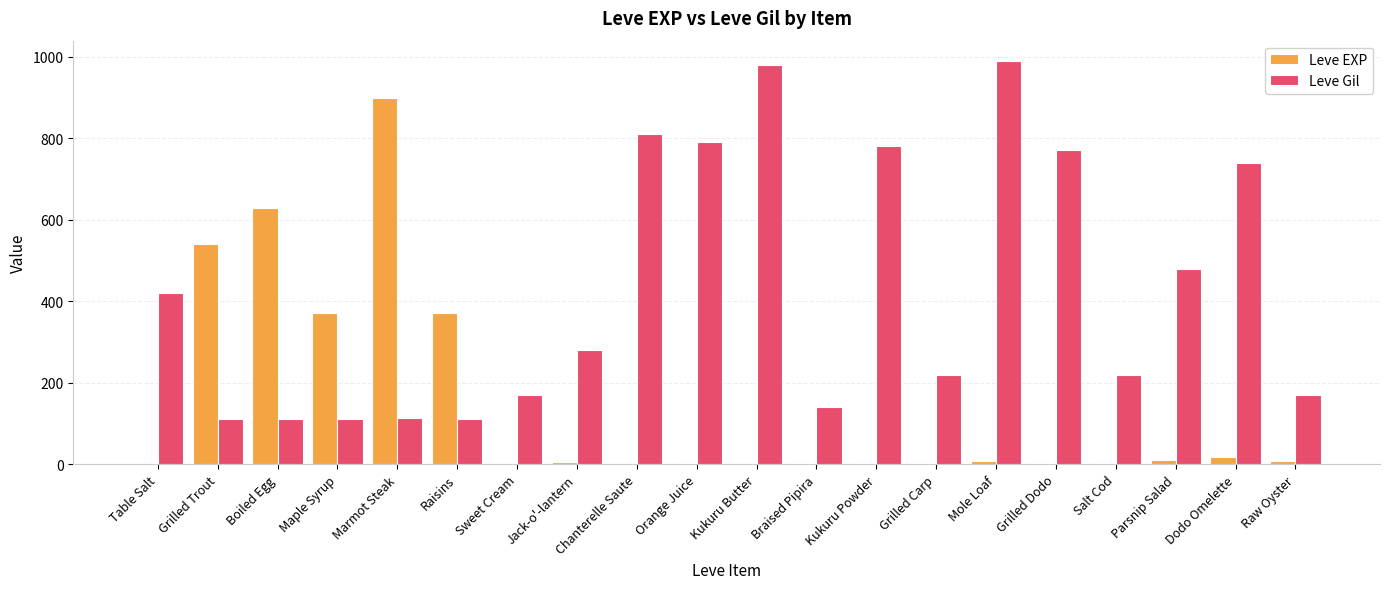

What value does the Leve Gil series have at Chanterelle Saute, to the nearest 10?

810